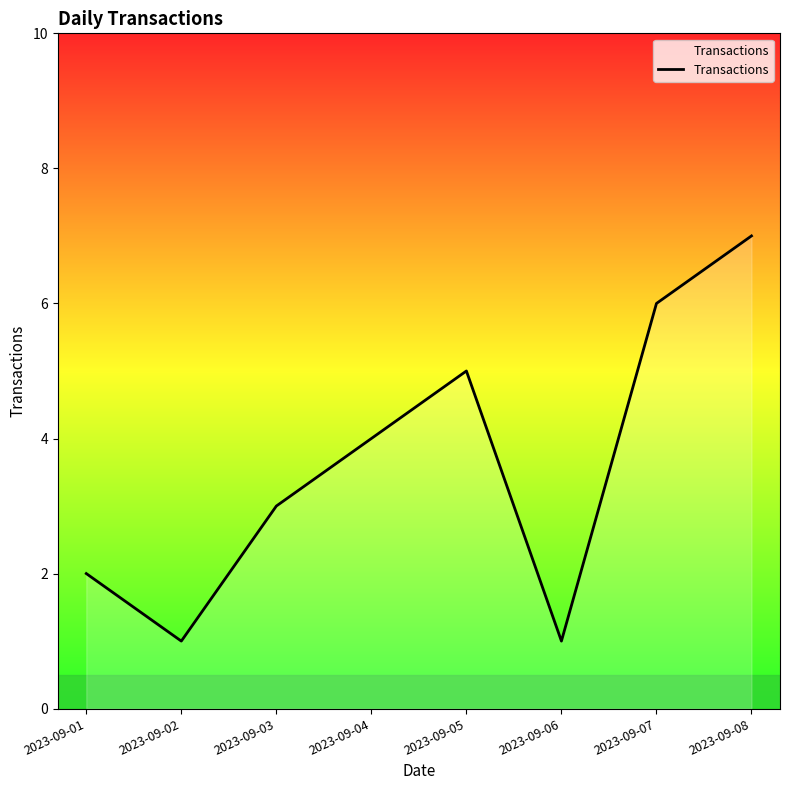

What is the greatest value displayed?

7